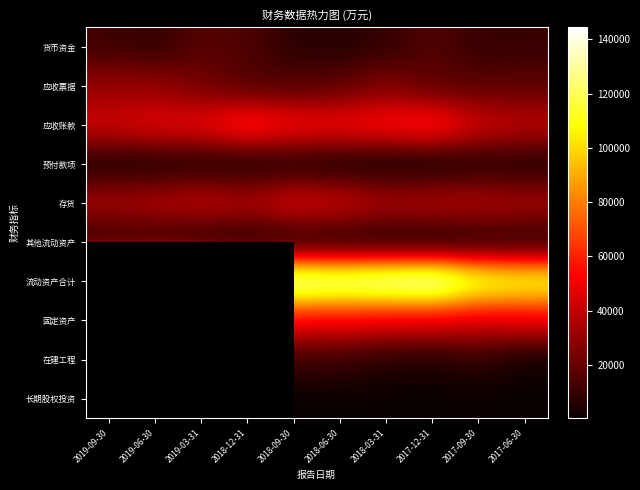

Is it true that 应收账款 equals 43573.0 at 2017-09-30?

True